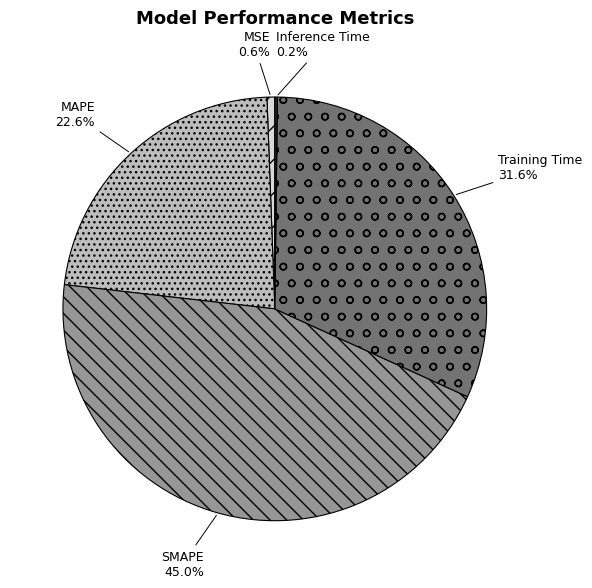

To the nearest percent, what percentage of the pie is Training Time?

32%